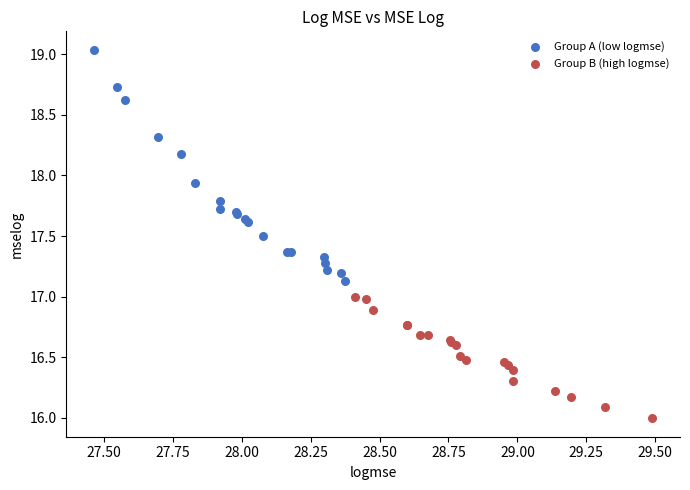

Which series contains the highest Y value?

Group A (low logmse)